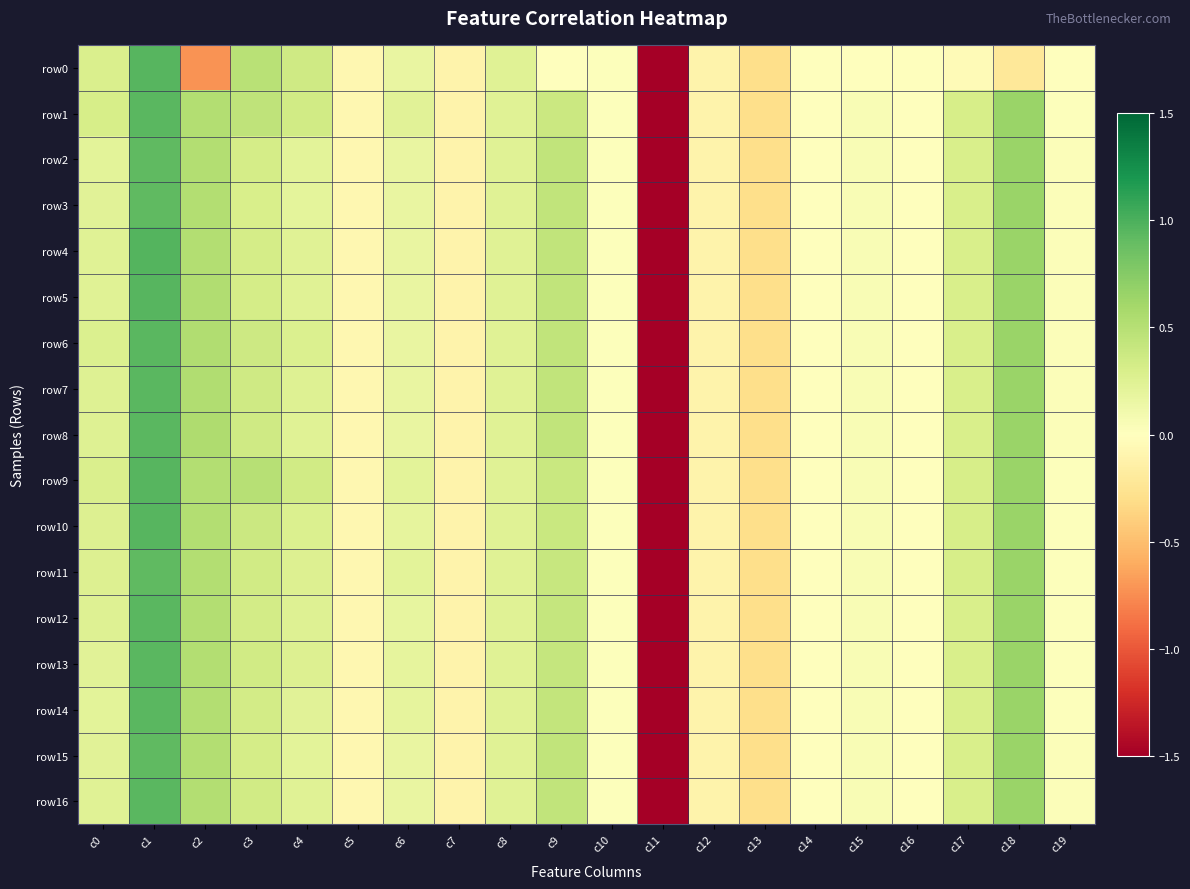

What is the total value across all series at c4?

4.5